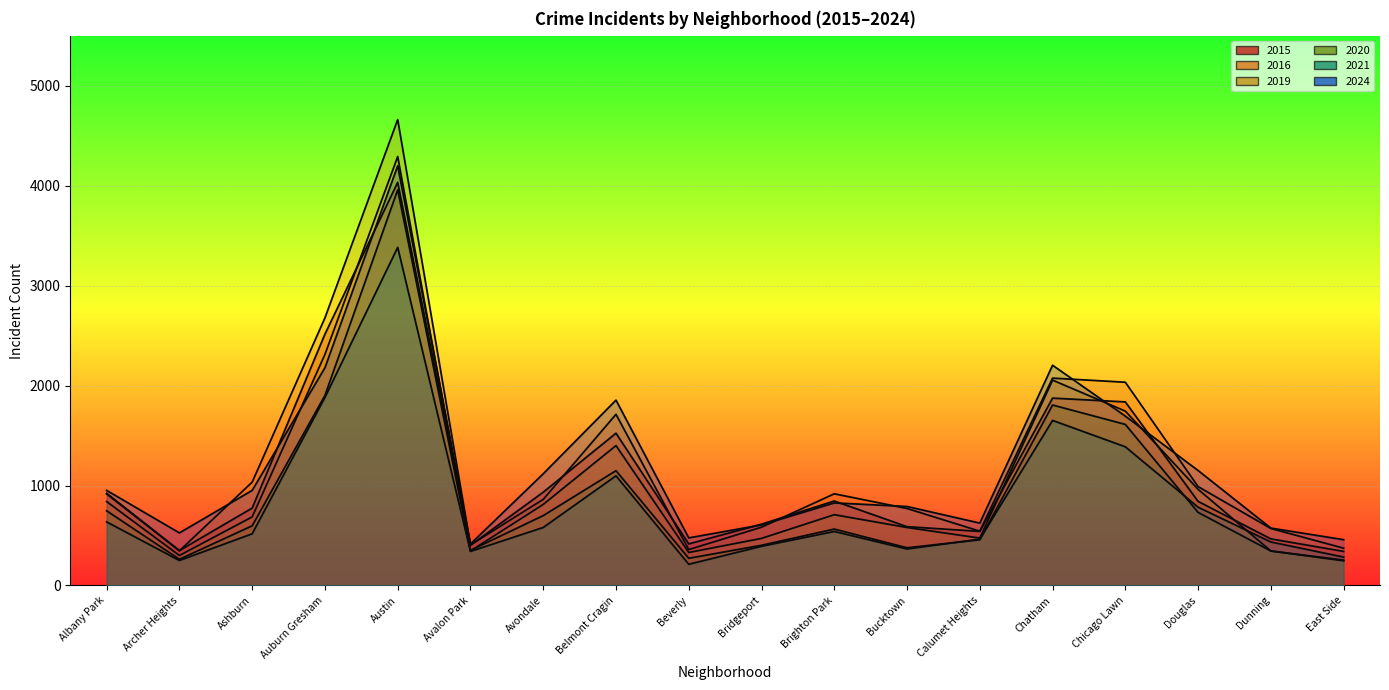

Reading left to right, extract all data points from this chart.

2015: 922	349	774	2514	4032	402	933	1523	416	613	845	588	541	1874	1836	841	466	341
2016: 915	347	1034	2677	4660	406	861	1712	359	583	917	770	543	2074	2033	989	570	373
2019: 839	300	686	2312	4290	345	811	1399	330	471	708	580	474	2054	1744	962	345	247
2020: 747	262	597	1901	3958	351	699	1148	272	402	564	377	457	1805	1611	731	345	254
2021: 636	250	517	1881	3382	341	580	1097	212	392	540	365	463	1651	1387	783	435	284
2024: 951	526	951	2178	4198	415	1117	1854	476	606	826	790	624	2203	1694	1150	574	458